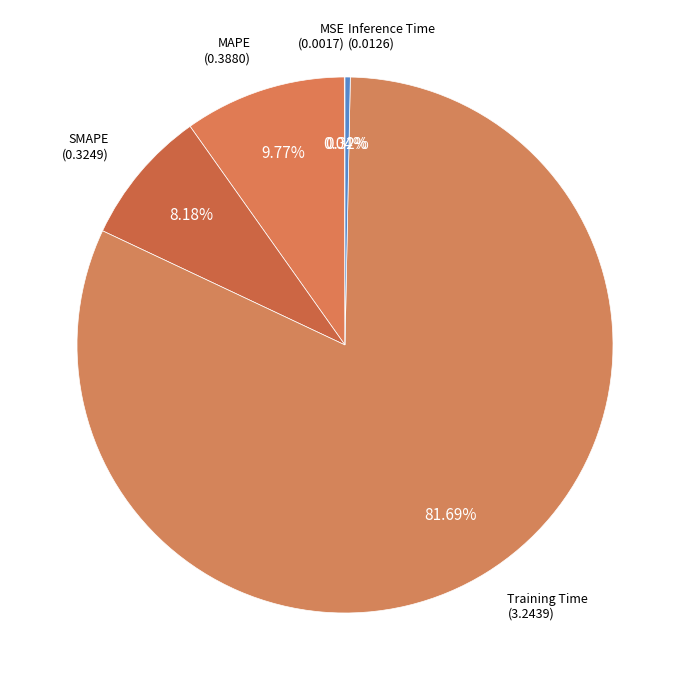

How many segments does this pie chart have?

5